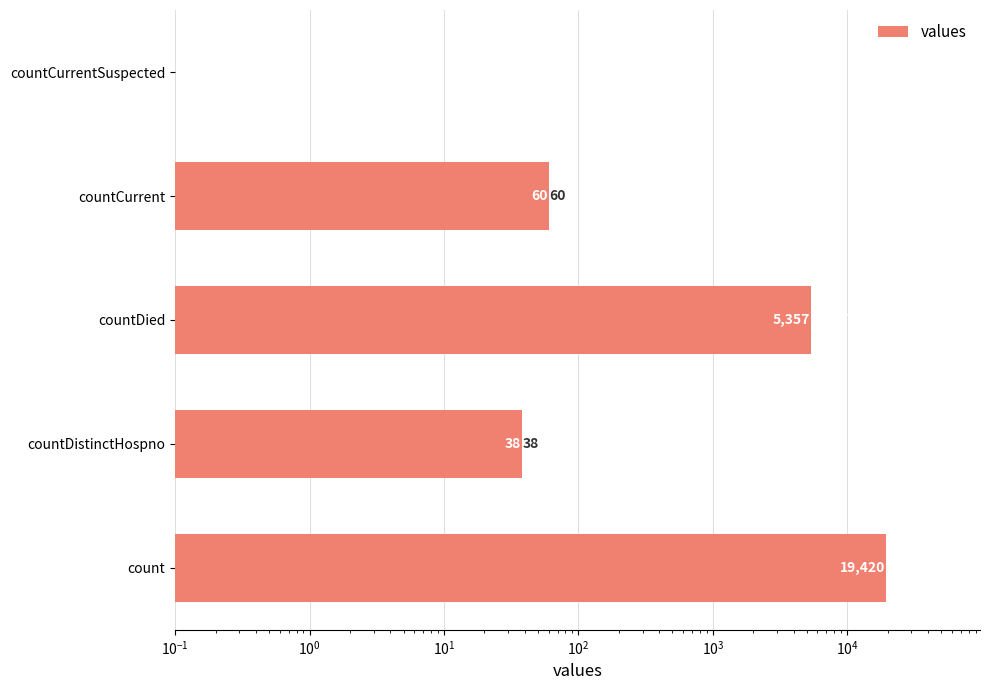

The chart shows a value of 8748 at countDied. True or false?

False